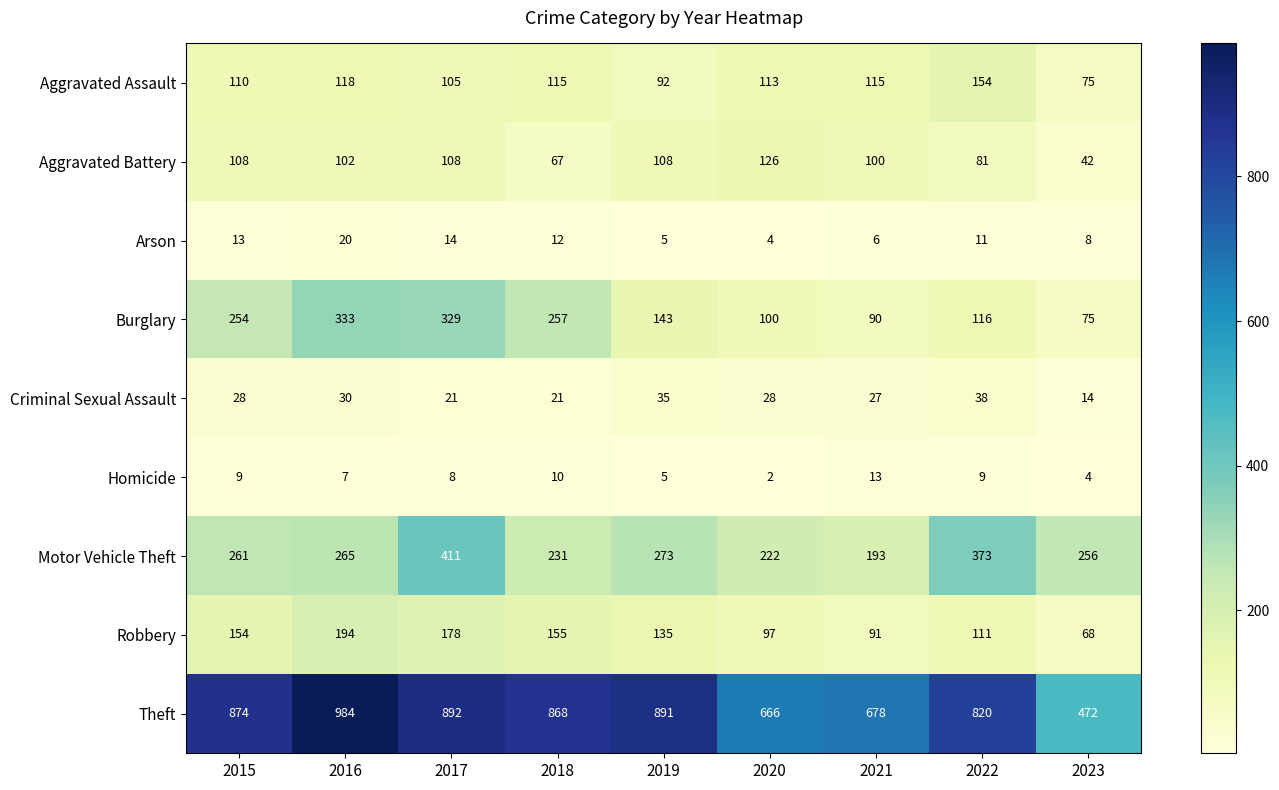

How many series are shown in this chart?

9